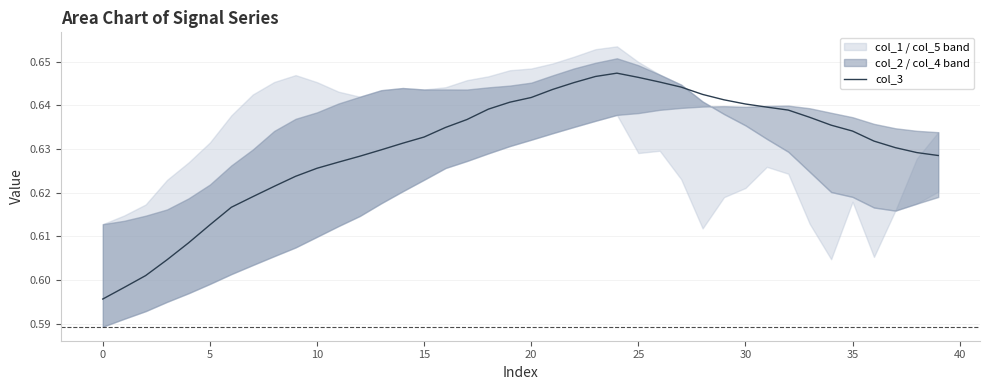

Does the chart display data point markers on the line(s)?

No